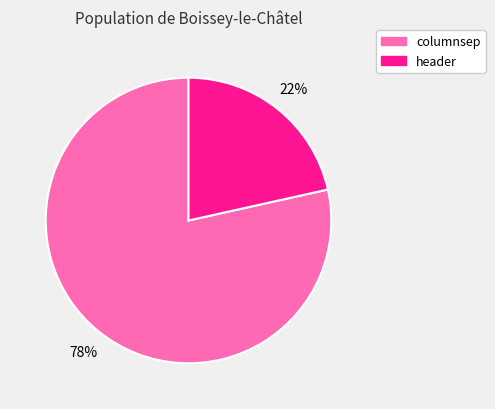

Is it true that columnsep is 78% of the pie?

True